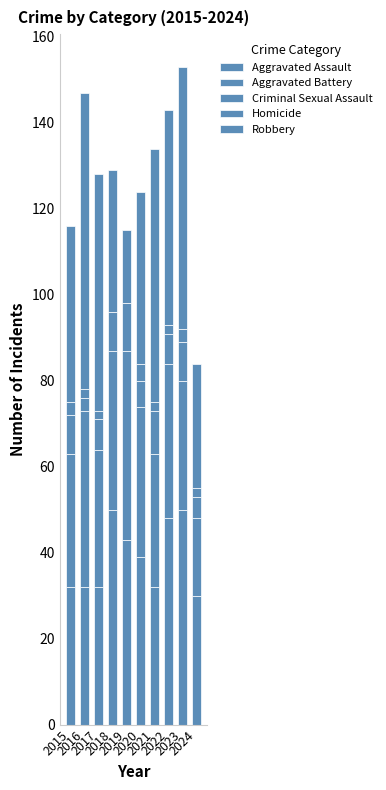

At which label does Aggravated Battery first exceed 35?

2016